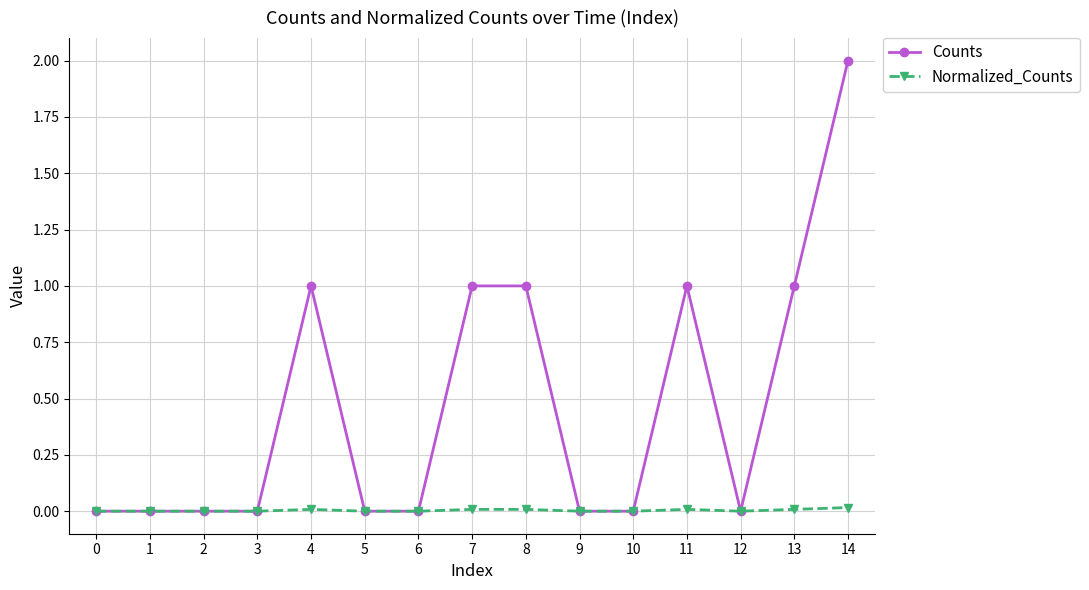

Which category has the highest value across all series?

14